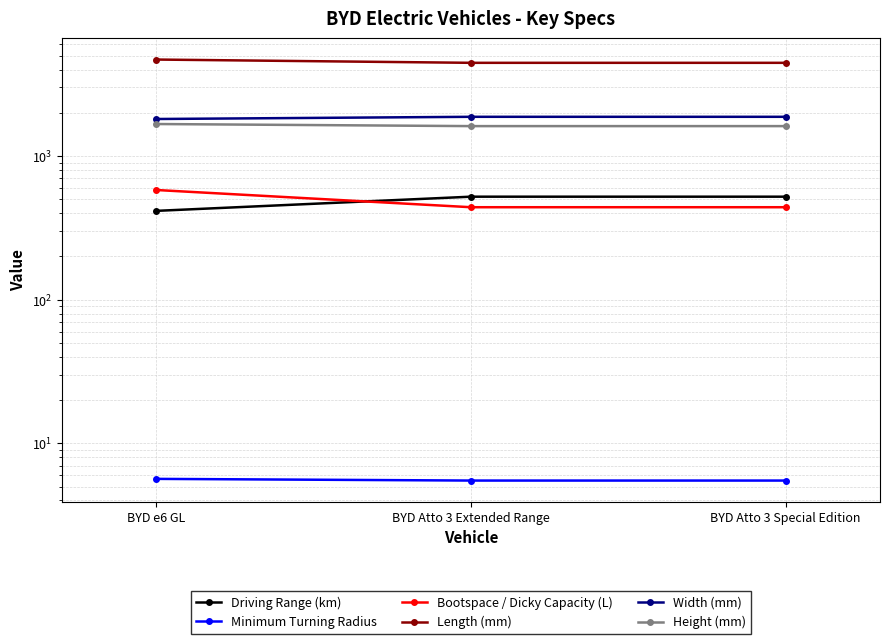

Does the chart display data point markers on the line(s)?

Yes